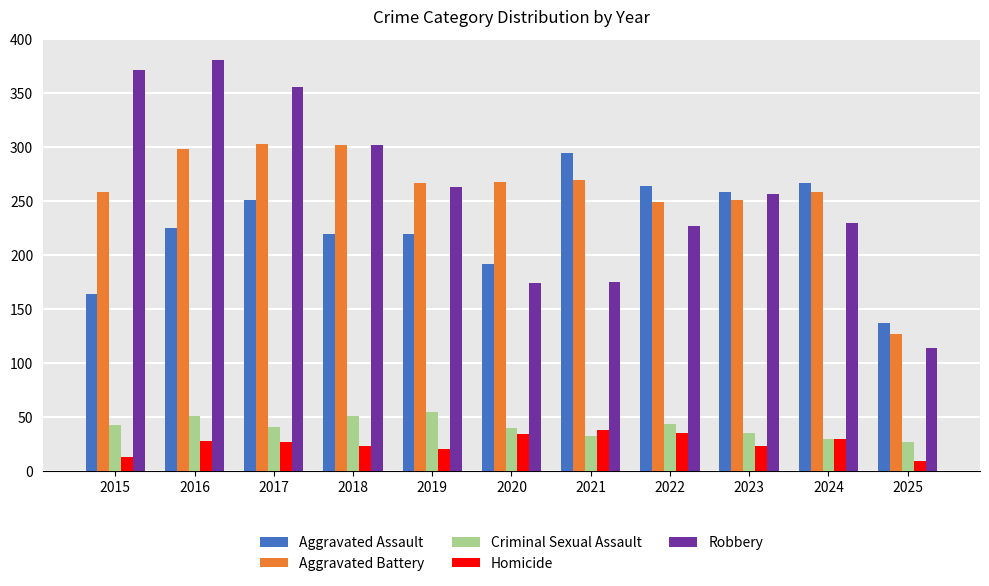

What is the greatest value displayed?

381